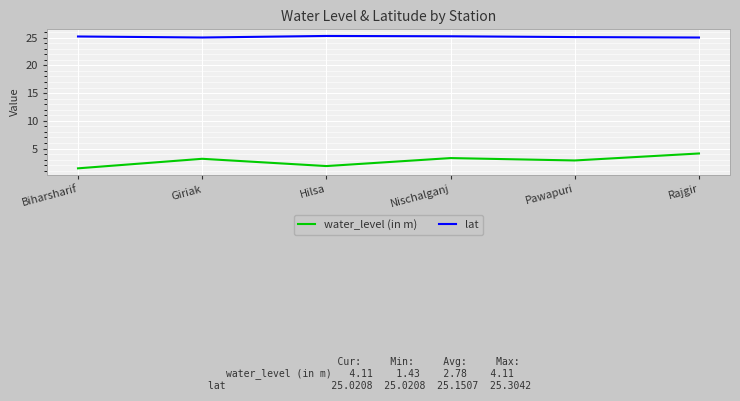

What is the spread (max minus min) of values at Hilsa?

23.5